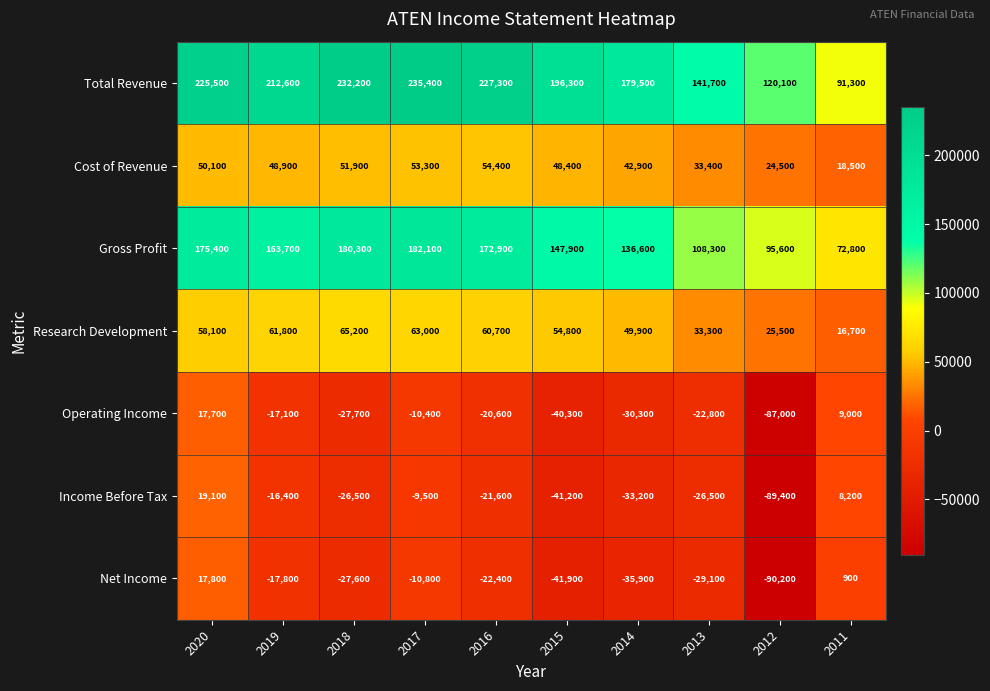

Rank the series at 2011 from highest to lowest value.

Total Revenue, Gross Profit, Cost of Revenue, Research Development, Operating Income, Income Before Tax, Net Income